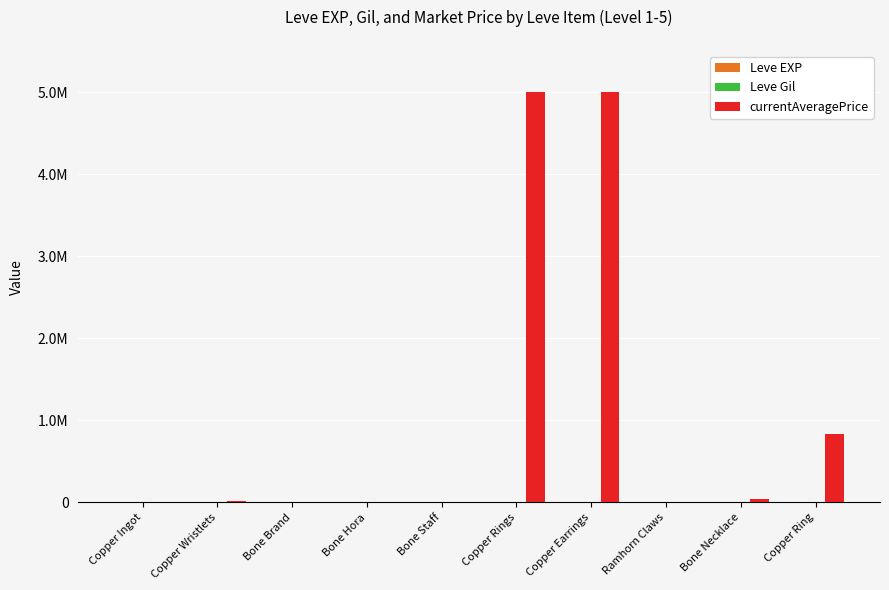

Which series has the largest total across all categories?

currentAveragePrice